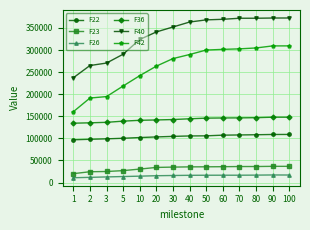

The value of F23 at 70 is 36330.8. True or false?

True